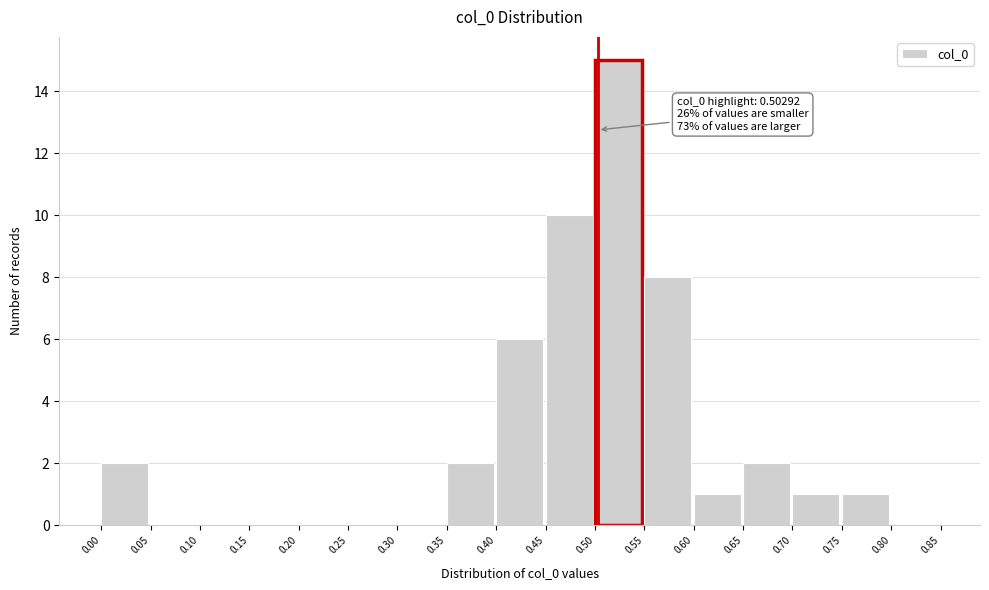

Over which range of the x-axis is the bar tallest?

0.50 to 0.55